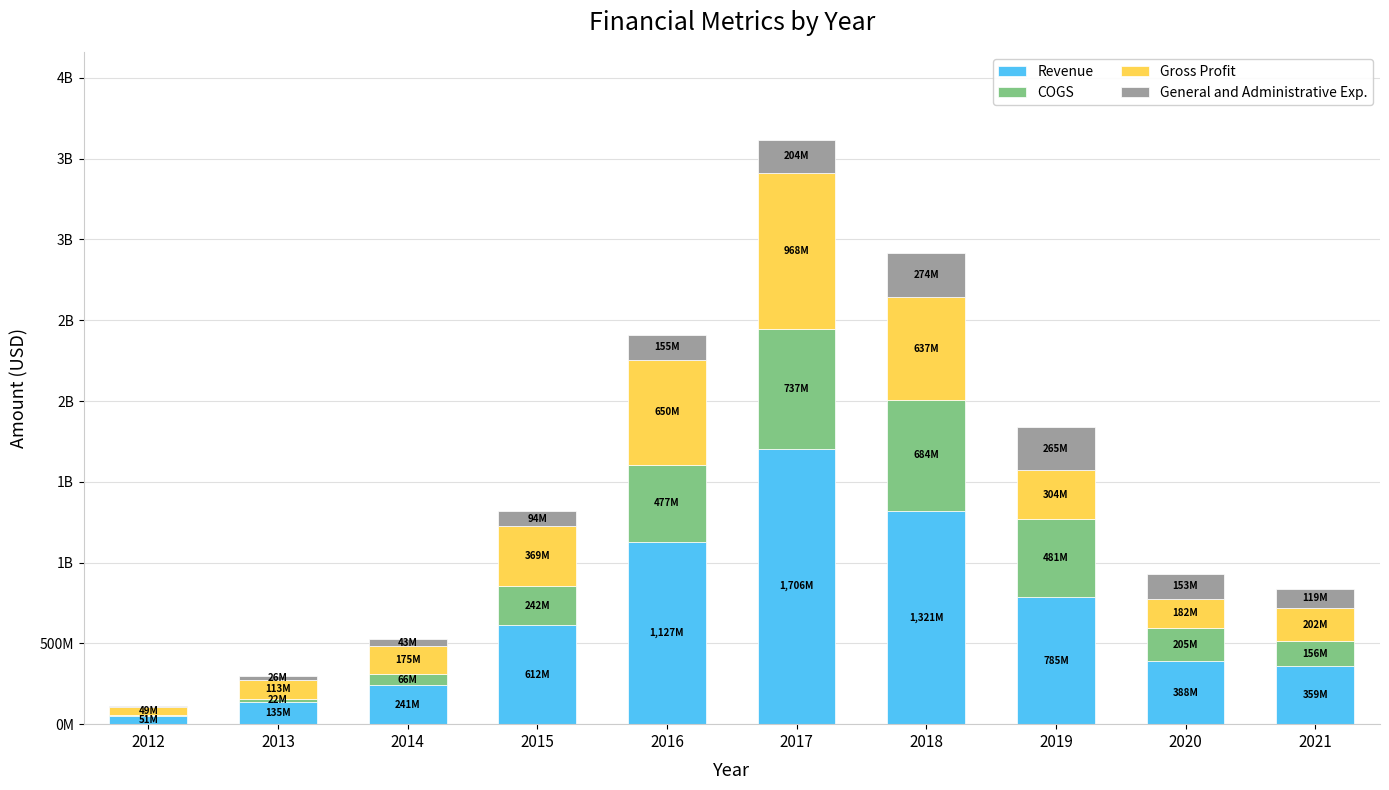

Are the bars grouped side by side (vs. stacked)?

No